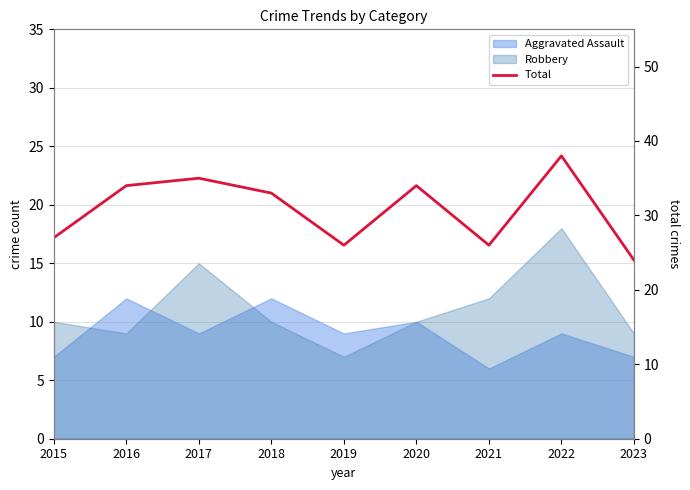

Which label corresponds to the largest value in the chart?

2022